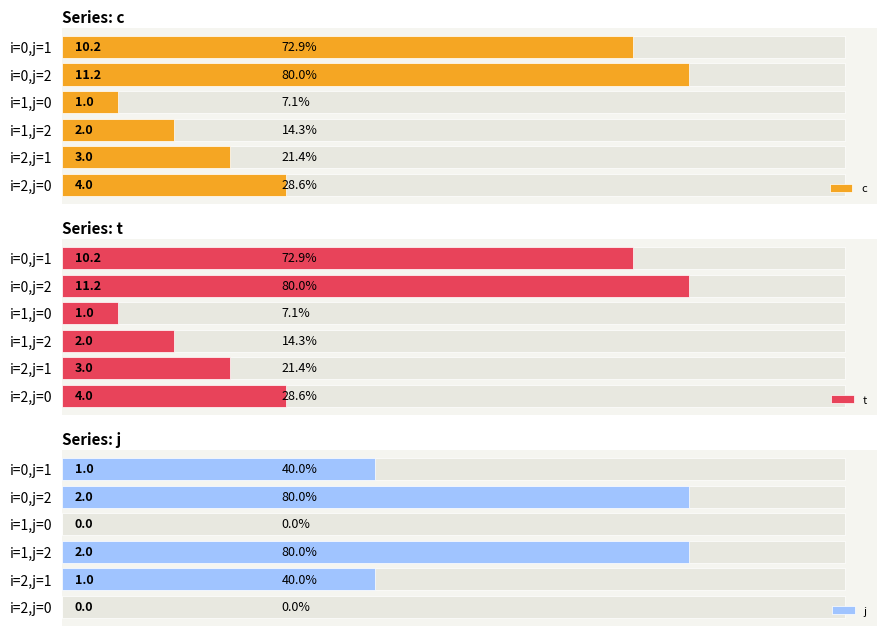

Is it true that j equals 1.0 at i=2,j=1?

True